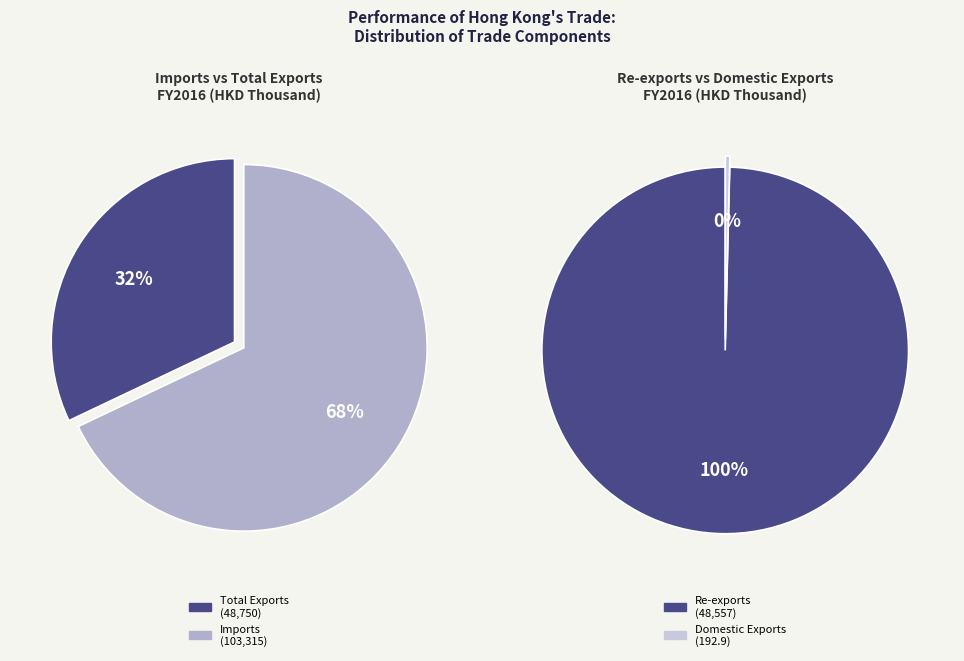

Combined, do Re-exports and Total Exports account for over 50%?

No